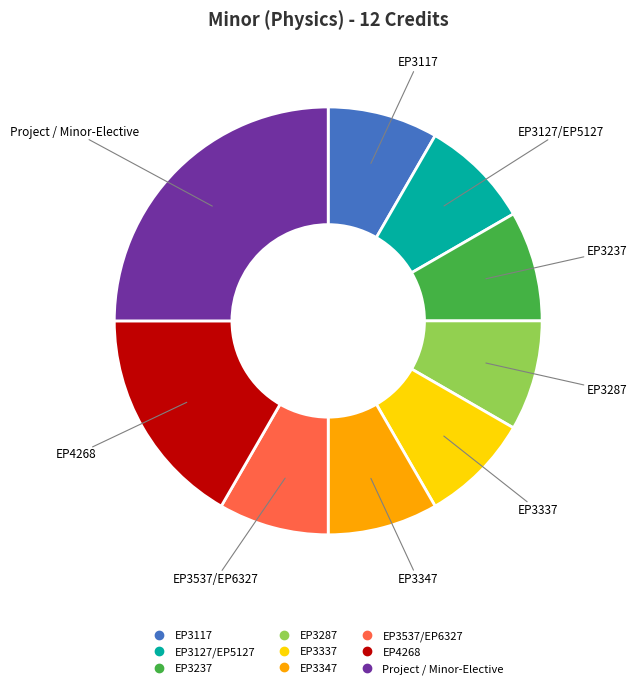

Is EP3127/EP5127 the majority of the pie?

No